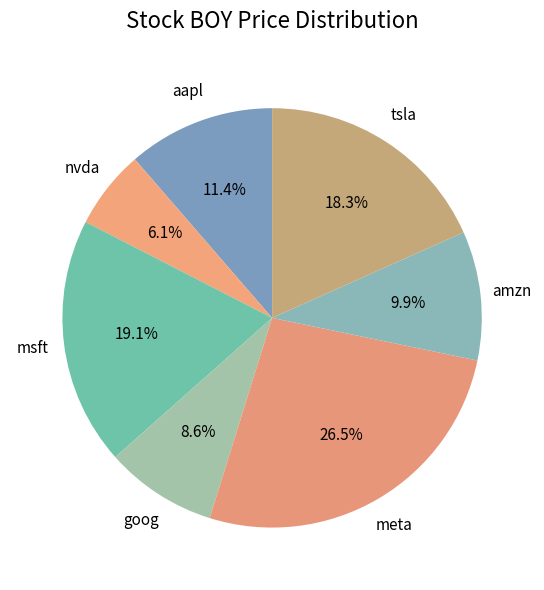

To the nearest percent, what is the combined percentage of tsla and msft?

37%